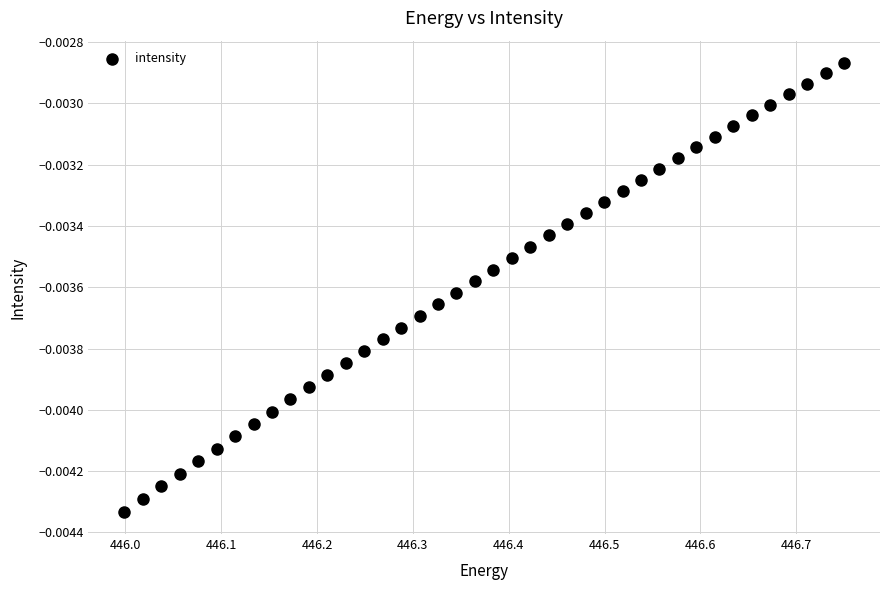

What is the range of X values (max minus min)?

0.8